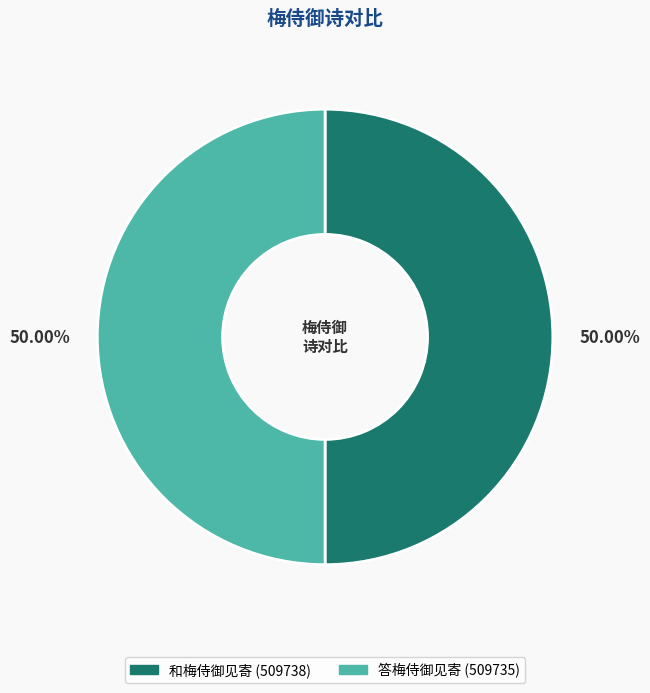

Is the sum of 和梅侍御见寄 and 答梅侍御见寄 greater than half?

Yes